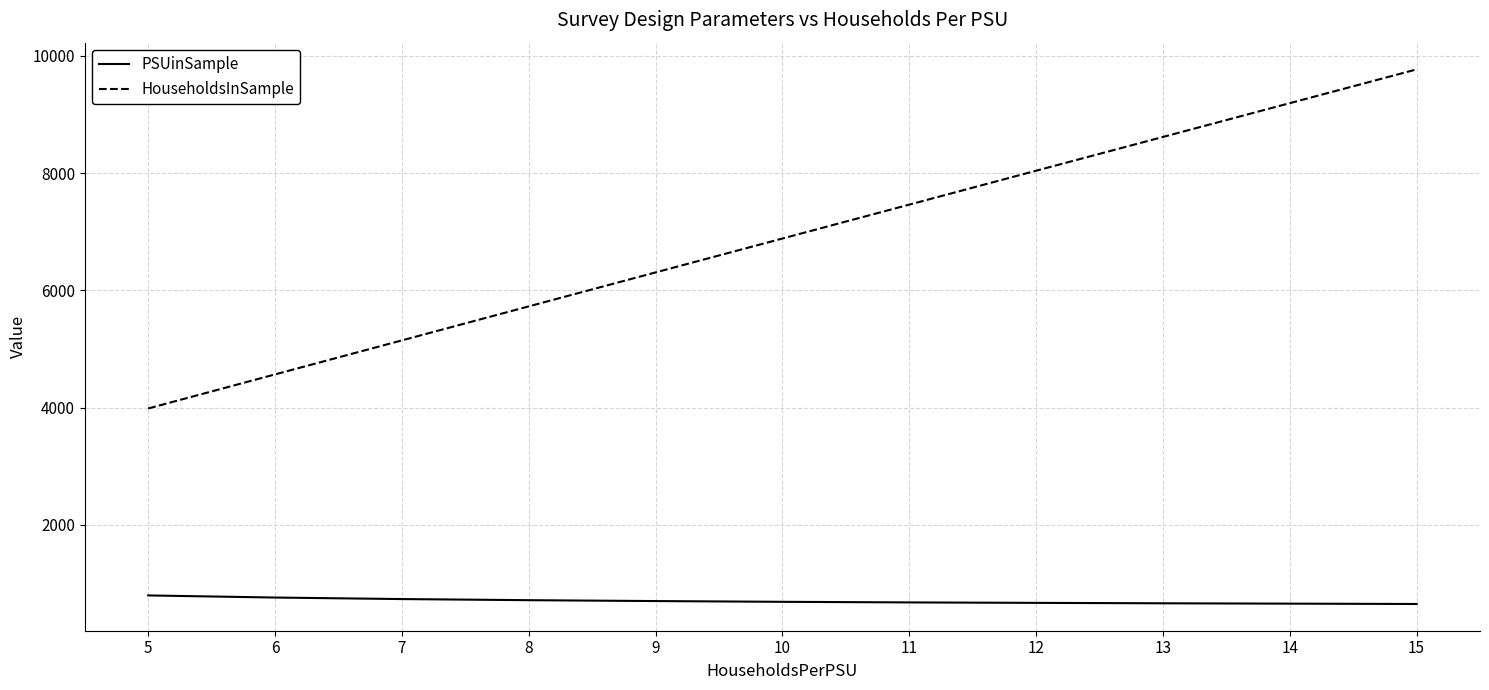

True or false: HouseholdsInSample and PSUinSample cross at least once.

False